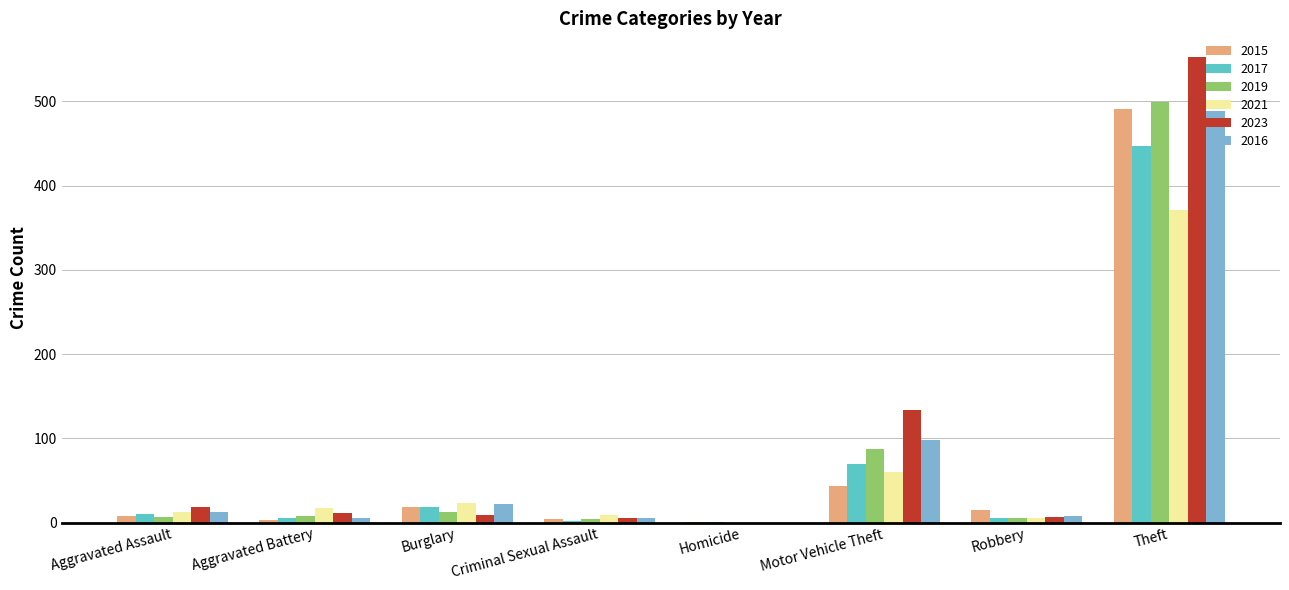

Where is 2016 nearest to the value 244?

Motor Vehicle Theft